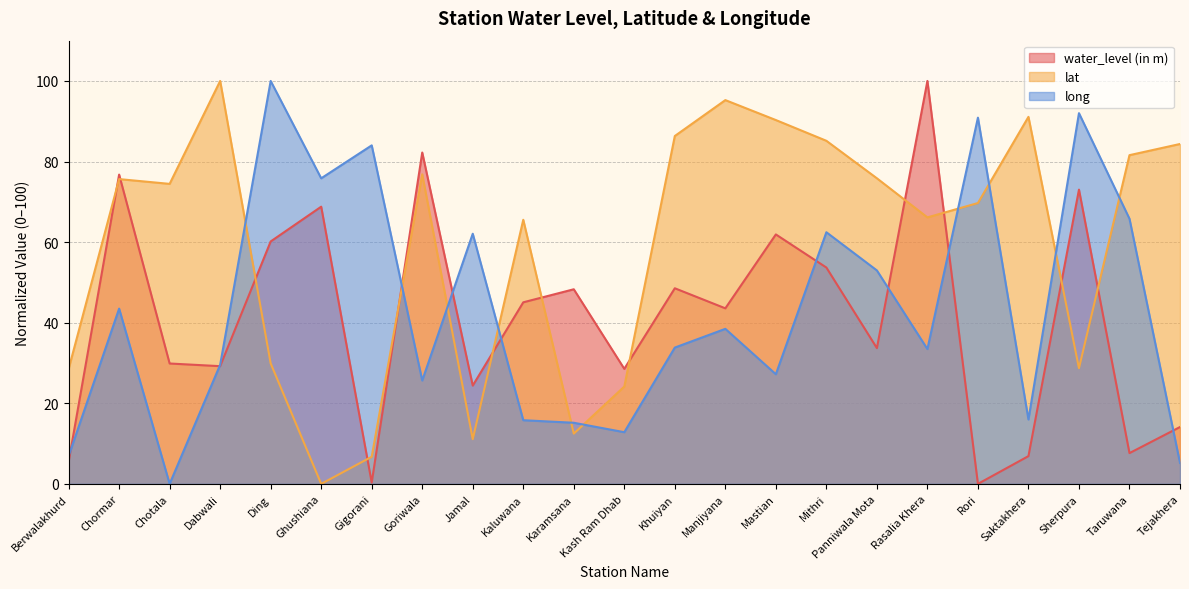

What are all the series names shown in the legend?

water_level (in m), lat, long